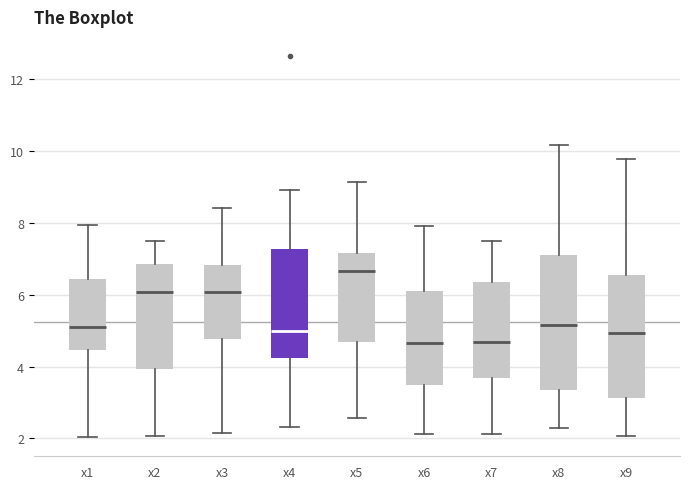

Where is the upper edge of the box for x7 on the y-axis? The values are not printed on the chart, so give them approximately, as read against the axis.

6.4